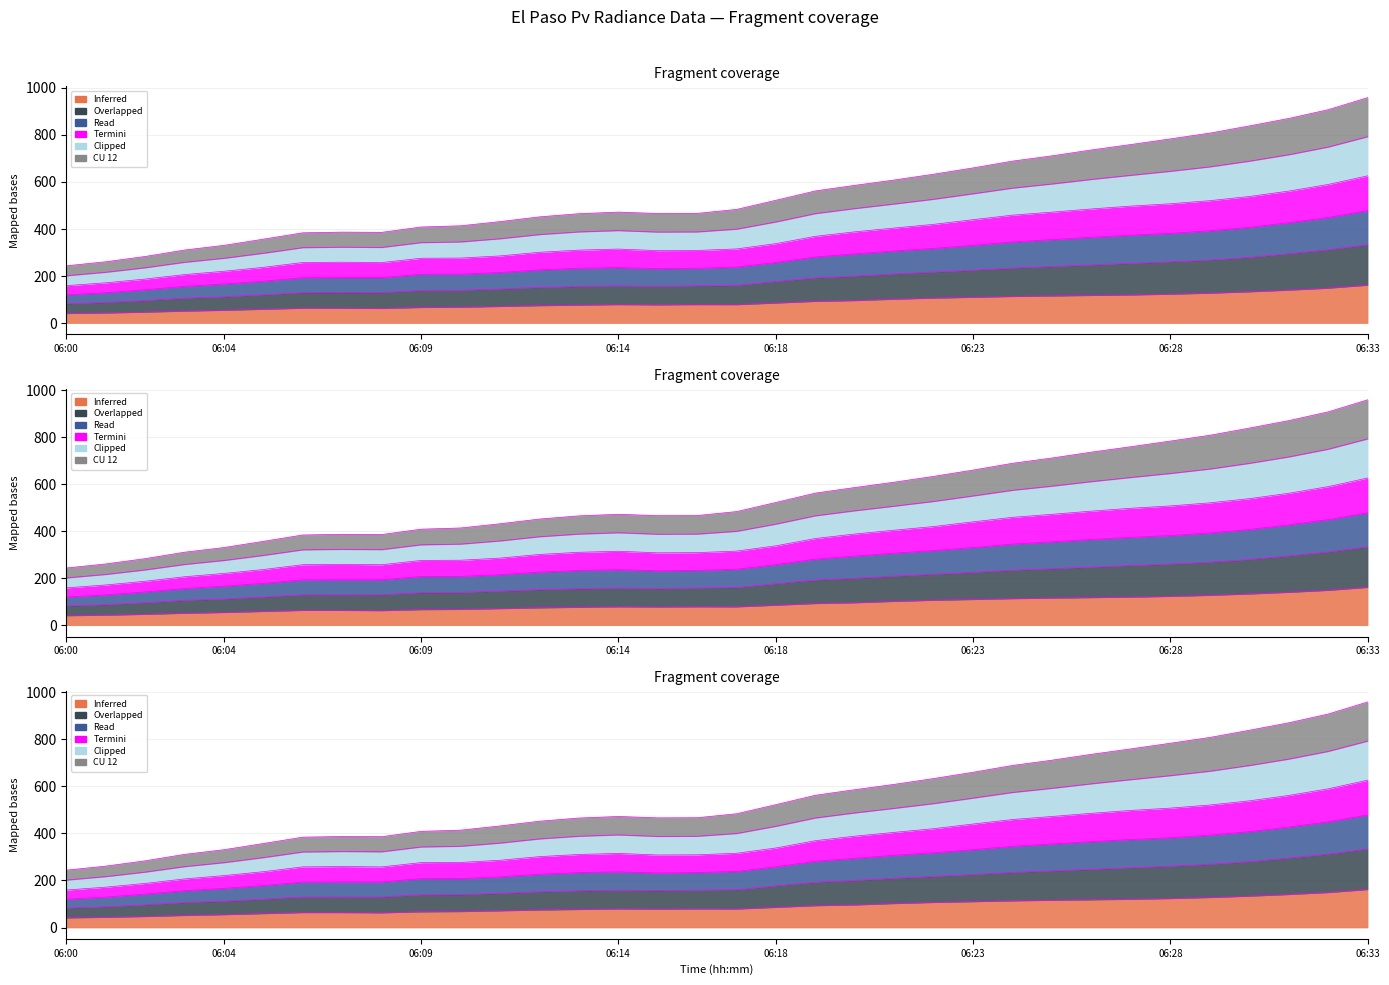

Where is the first local minimum for CU 12?

06:08